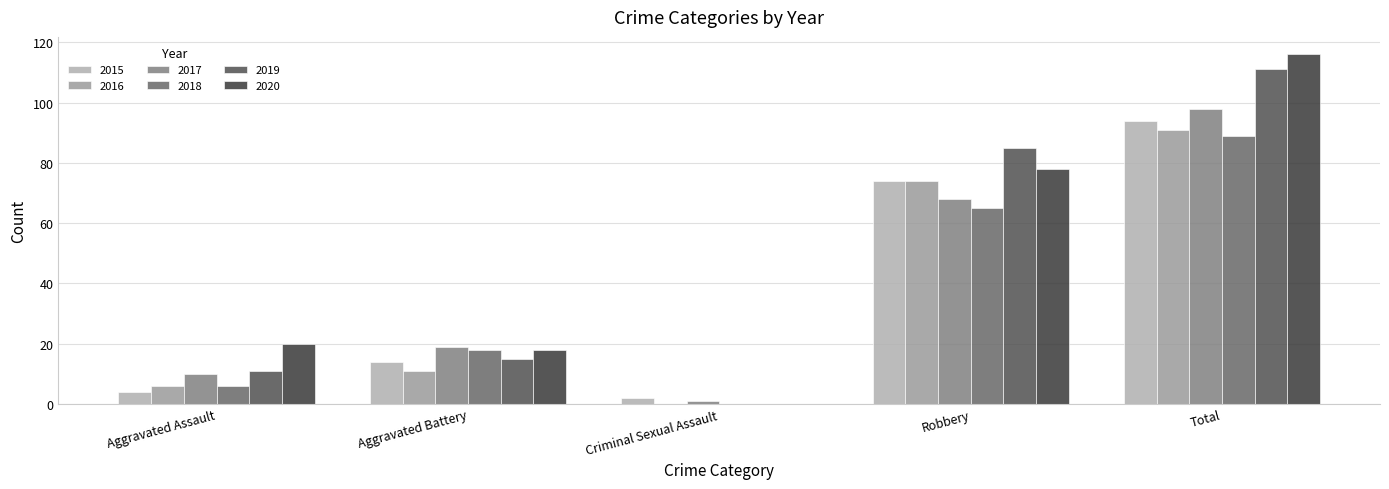

What is the value of the 2020 bar at the 1st from the left?

20